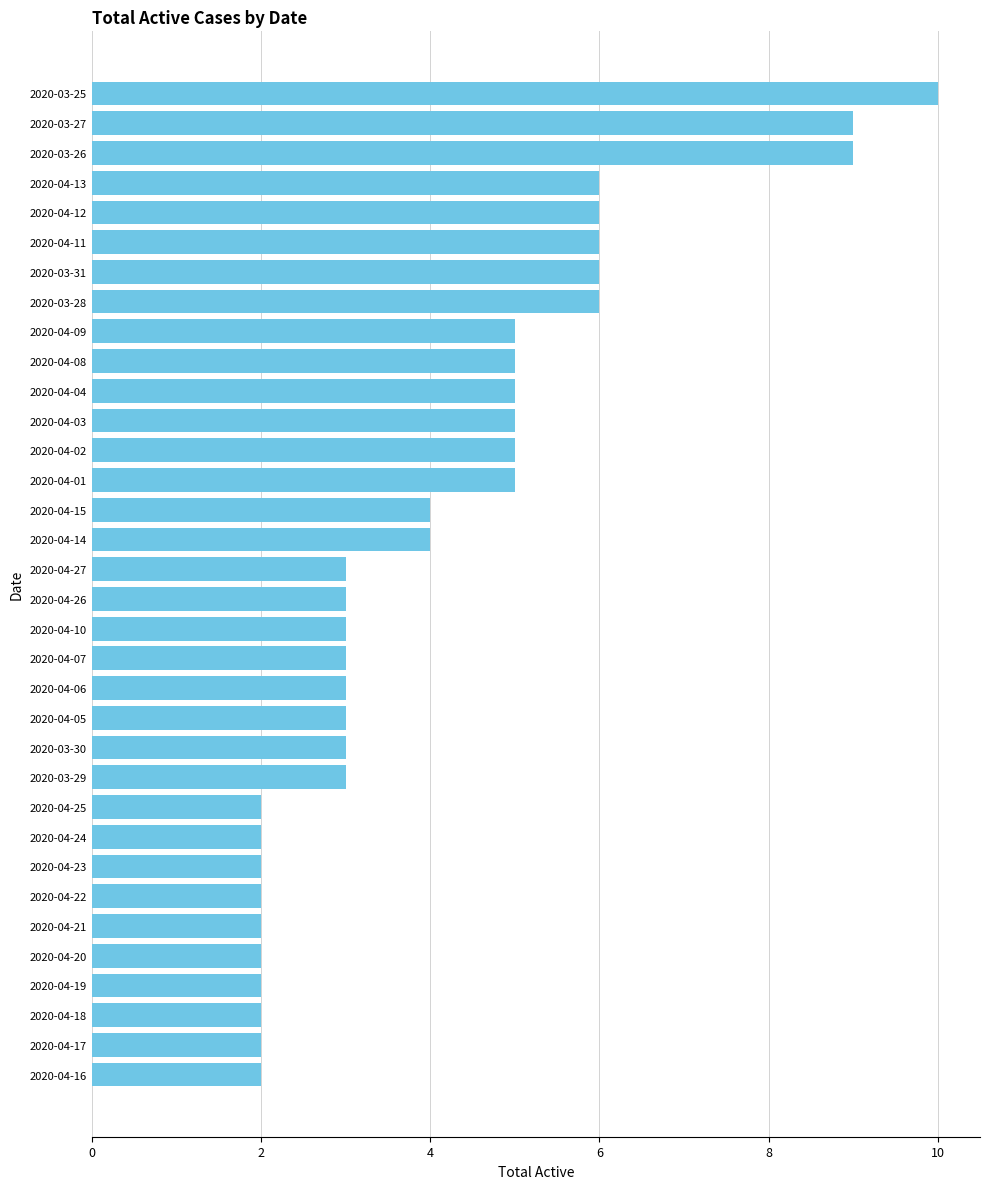

True or false: the data shows 1 at 2020-04-15.

False